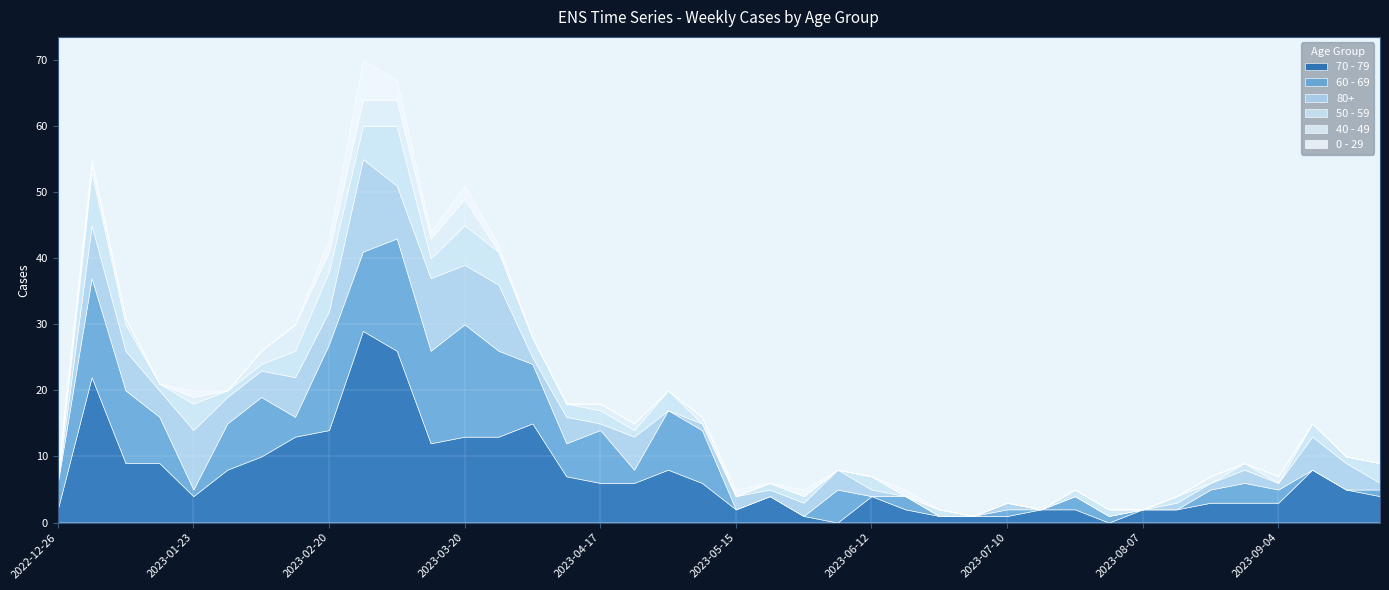

At which category does 60 - 69 reach its first local valley?

2023-01-23